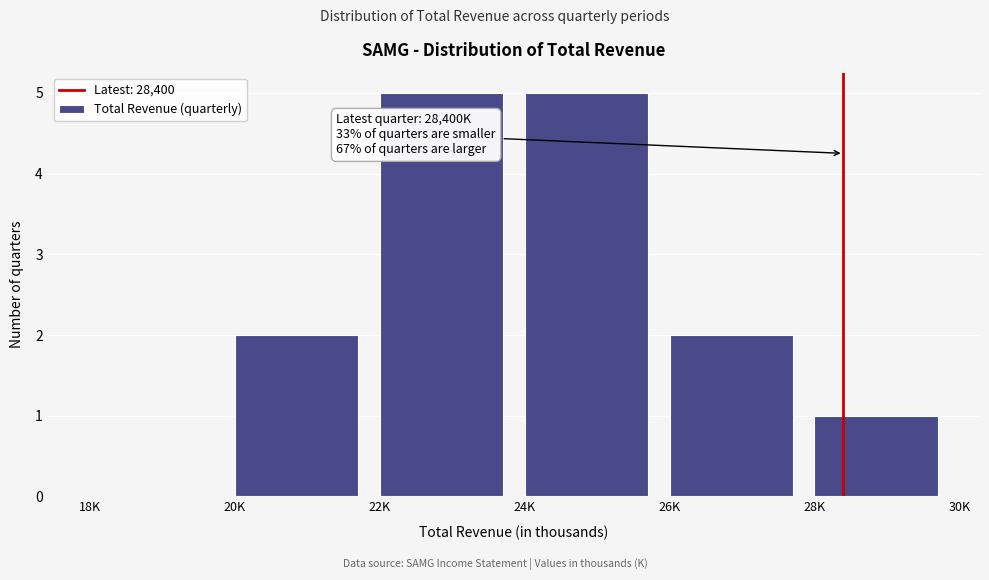

Reading left to right, what are all the values shown in this chart?

18K=0	20K=2	22K=5	24K=5	26K=2	28K=1